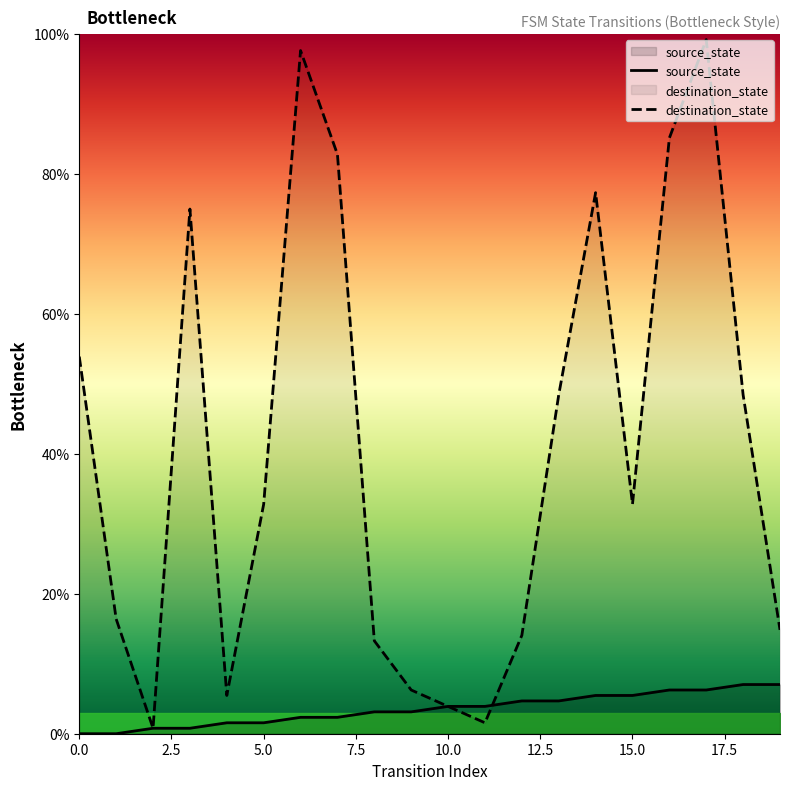

List the labels in order of source_state value, smallest first.

0, 1, 2, 3, 4, 5, 6, 7, 8, 9, 10, 11, 12, 13, 14, 15, 16, 17, 18, 19